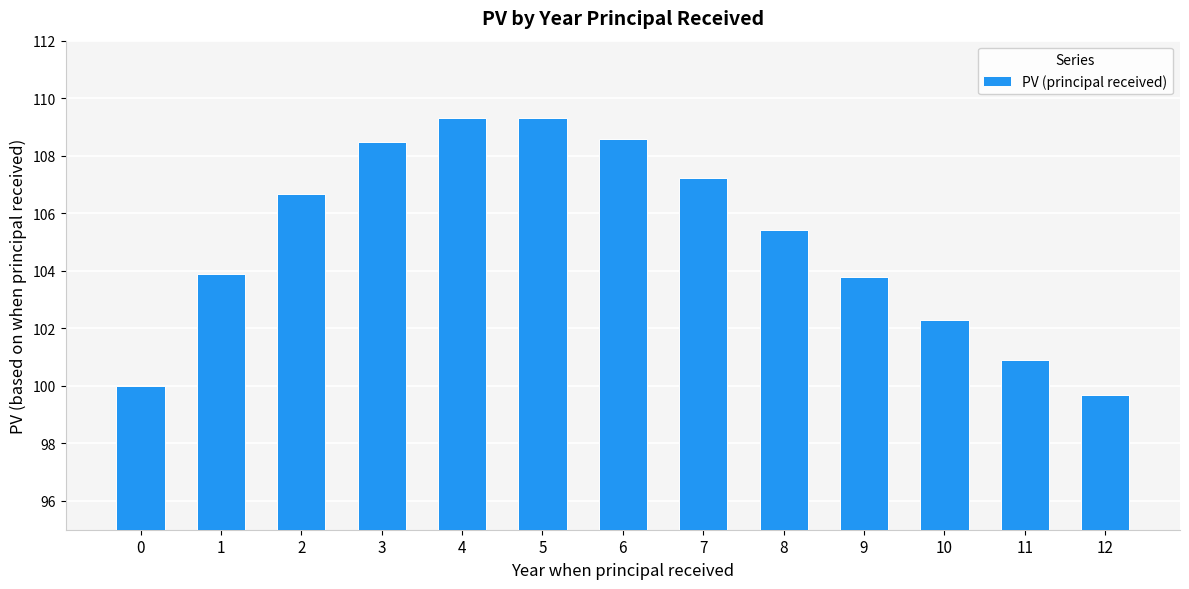

Reading right to left, list all the values displayed in this chart.

99.7	100.9	102.3	103.8	105.4	107.2	108.6	109.3	109.3	108.5	106.7	103.9	100.0